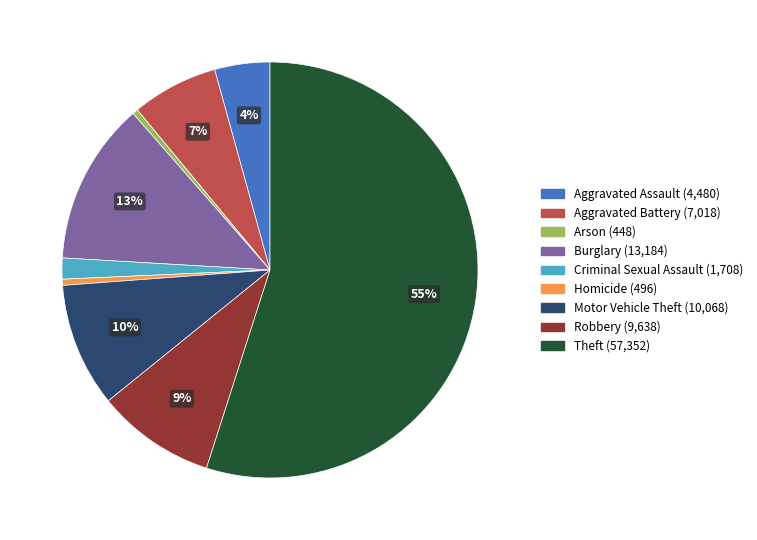

Do Criminal Sexual Assault and Robbery together represent more than half of the pie?

No